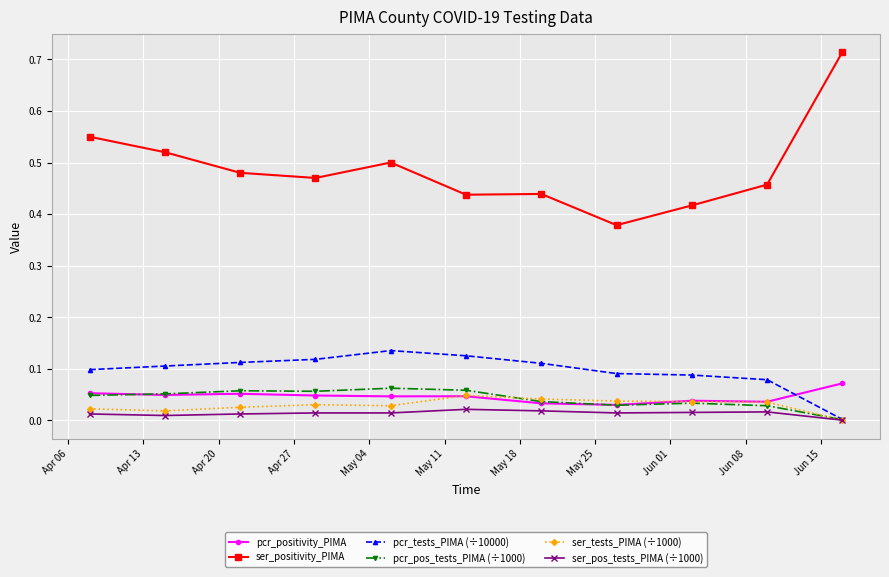

List the series in order of their peak value, lowest first.

ser_pos_tests_PIMA (÷1000), ser_tests_PIMA (÷1000), pcr_pos_tests_PIMA (÷1000), pcr_positivity_PIMA, pcr_tests_PIMA (÷10000), ser_positivity_PIMA